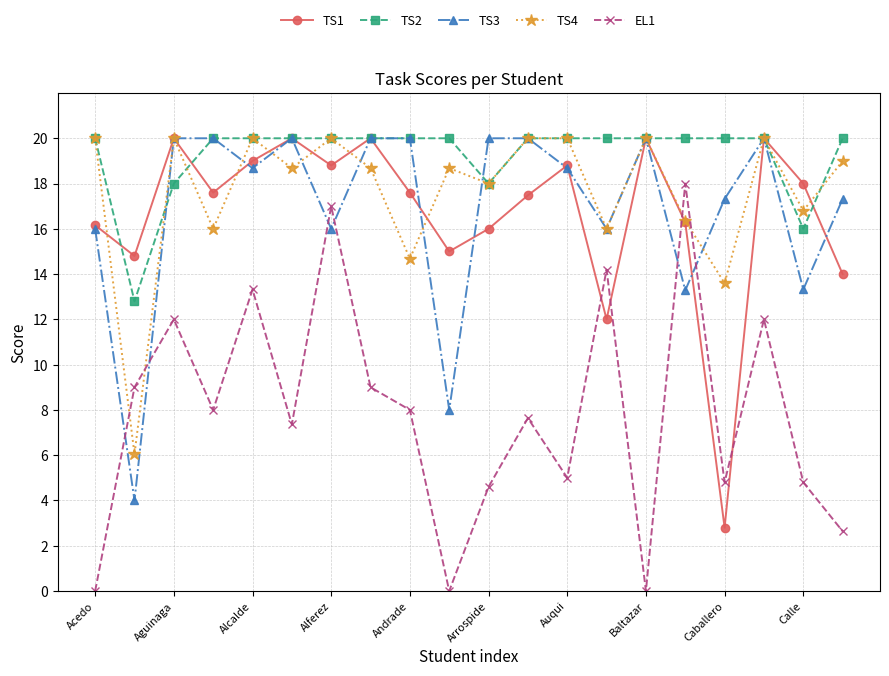

What are all the series names shown in the legend?

TS1, TS2, TS3, TS4, EL1